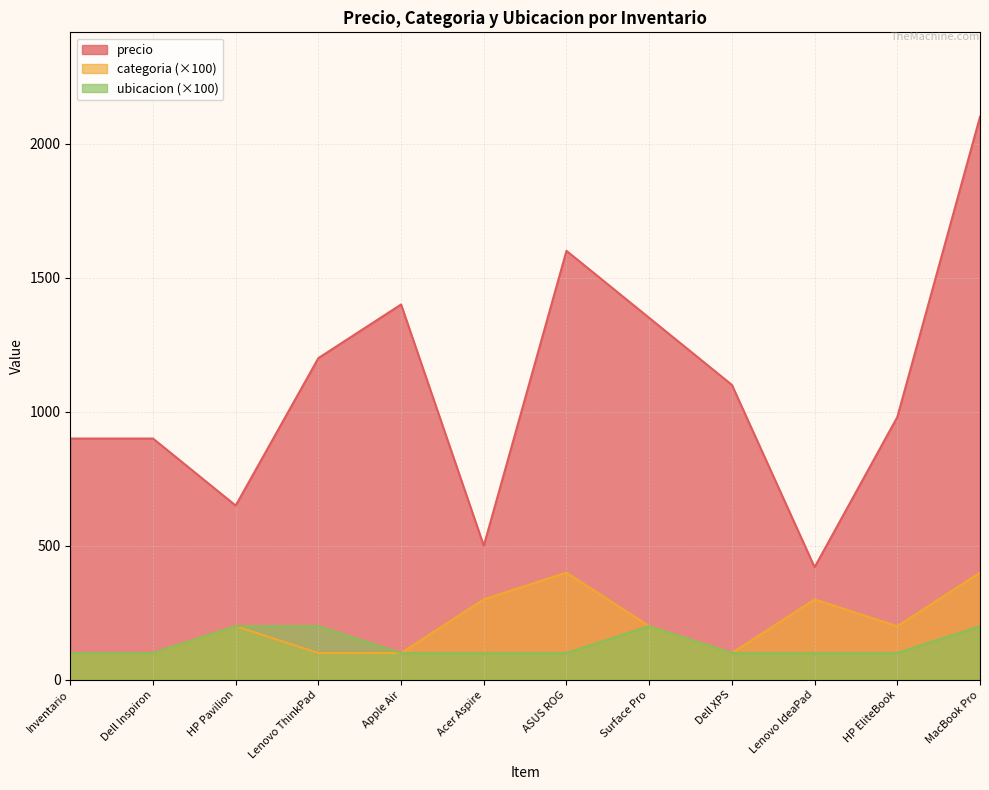

Does the chart have visible grid lines?

Yes